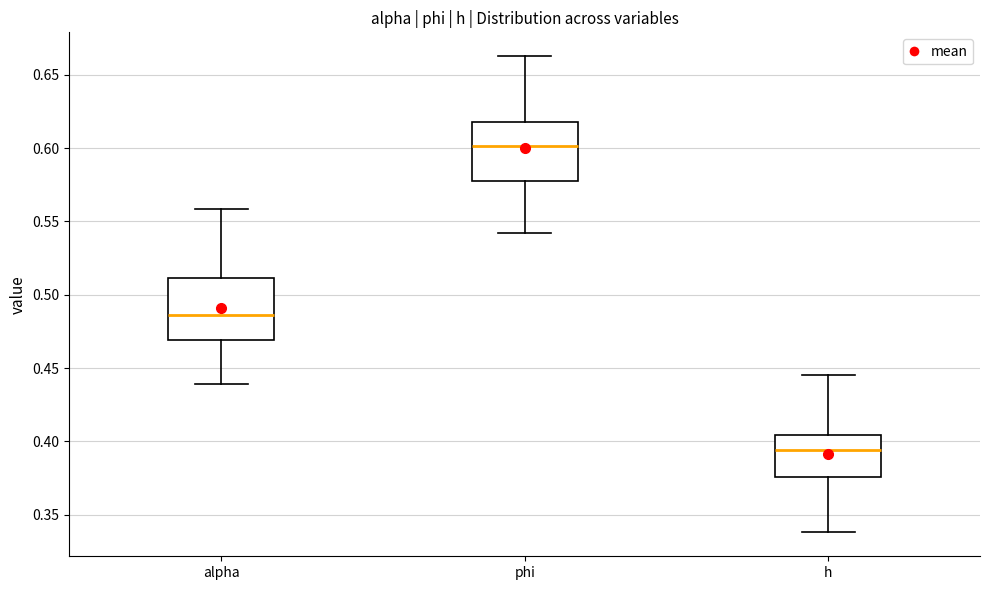

Which box's median line is the highest?

phi